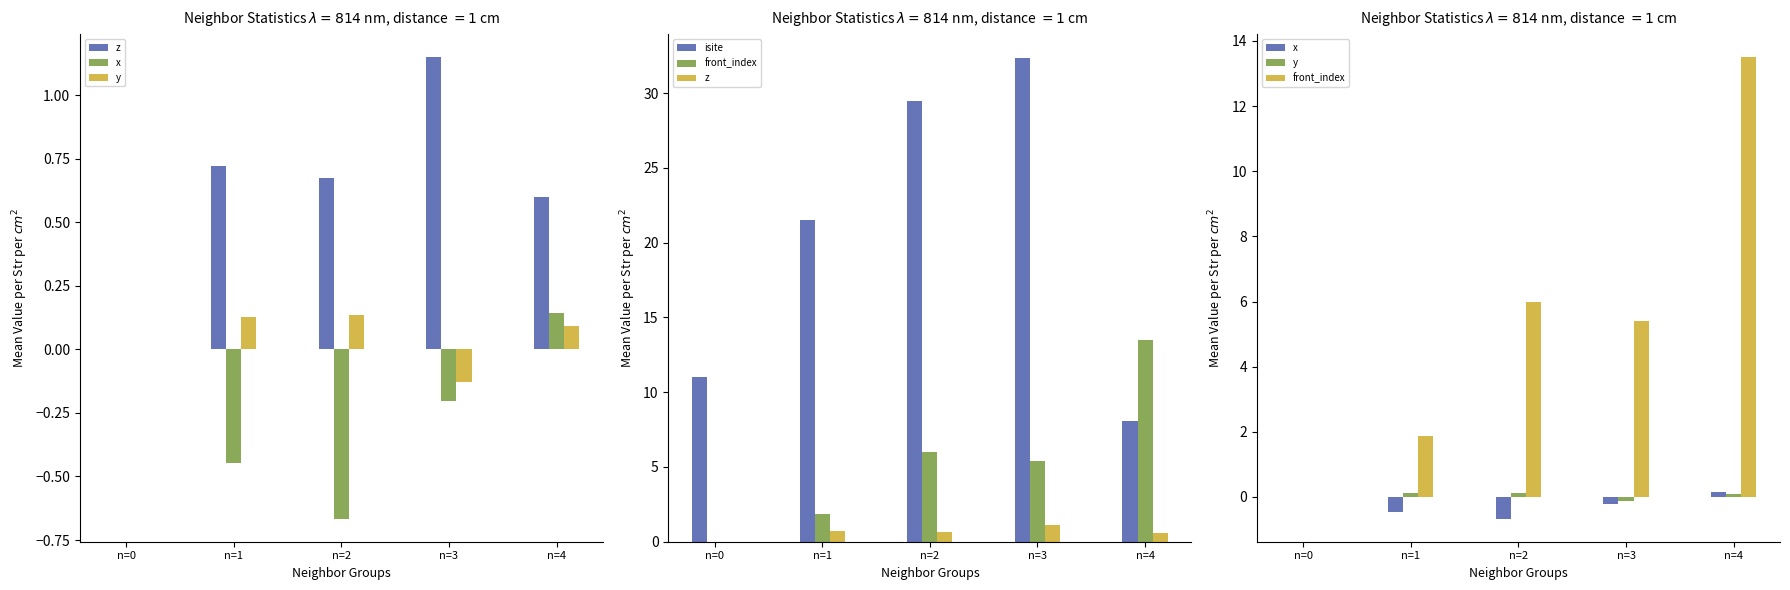

How many groups of bars are there?

5